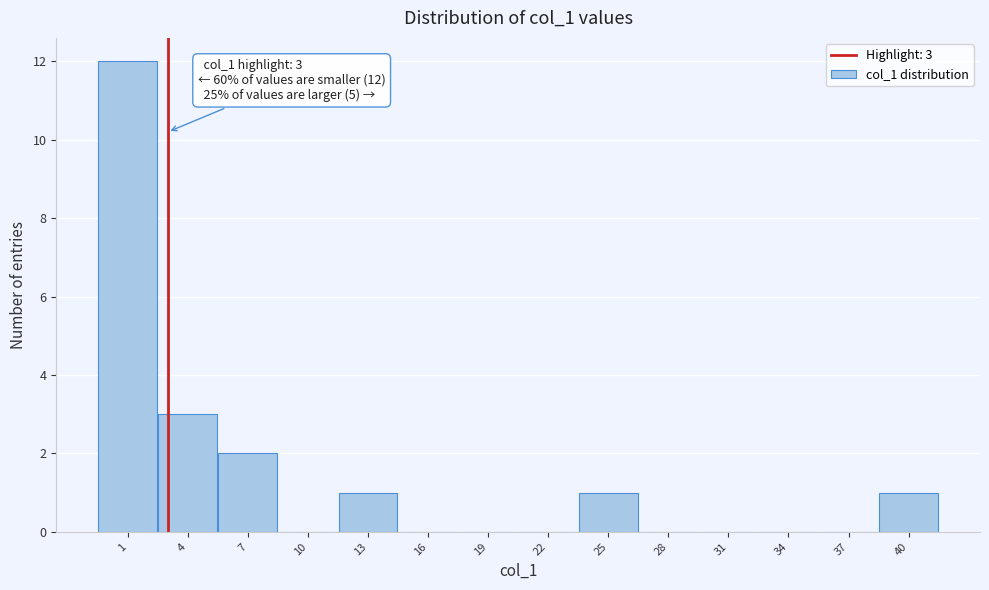

Over which range of the x-axis is the bar tallest?

-0.5 to 2.5